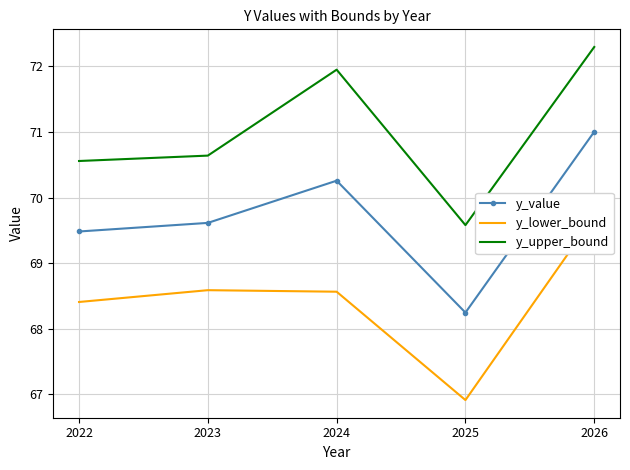

Rank the series by their average value, from highest to lowest.

y_upper_bound, y_value, y_lower_bound